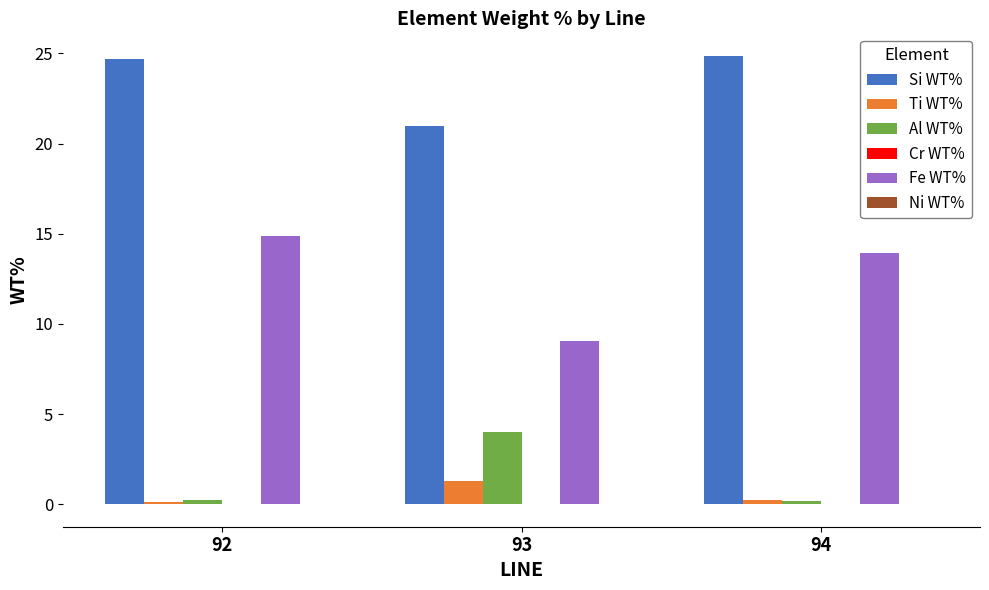

True or false: Fe WT% has a value of 14.9 at 92.

True